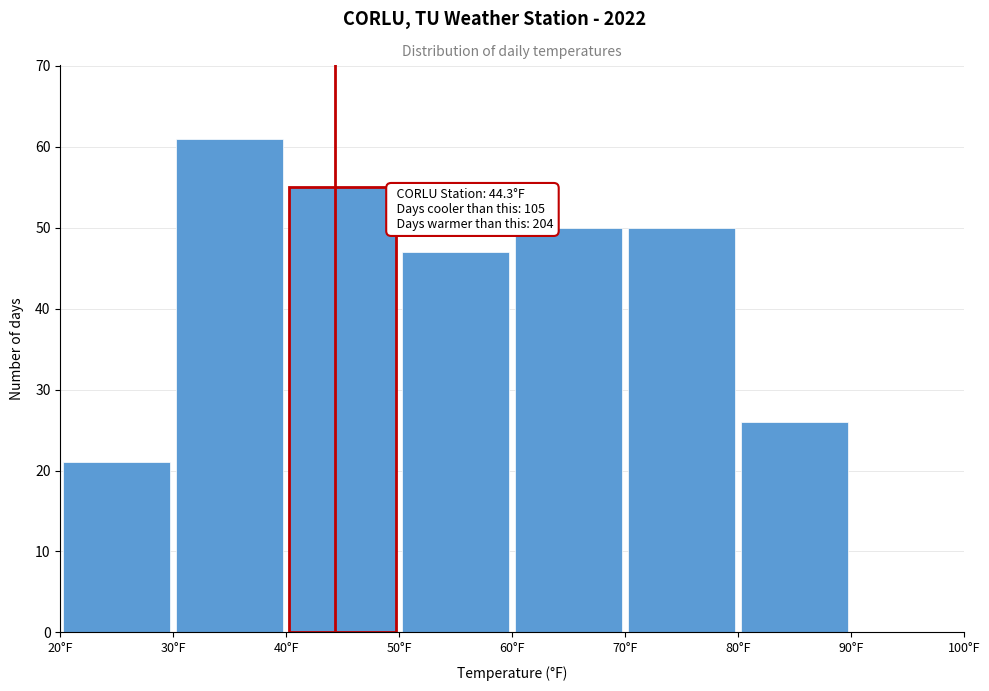

Which range on the x-axis has the tallest bar?

30 to 40